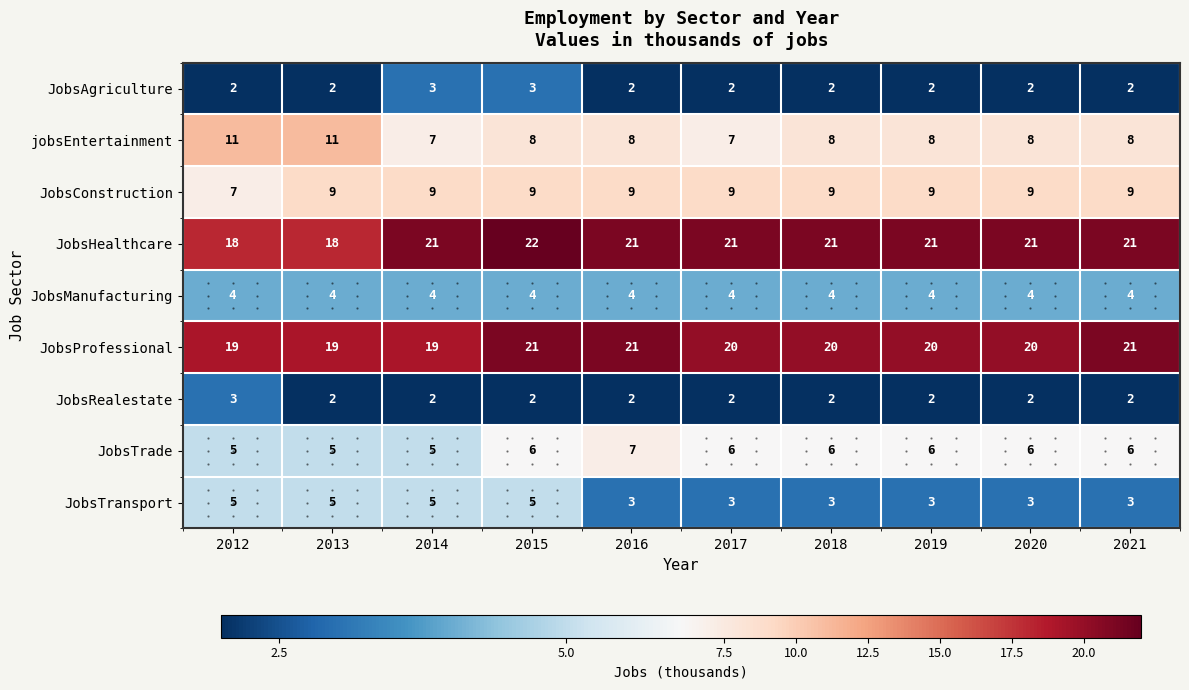

What is the sum of all JobsHealthcare values?

205